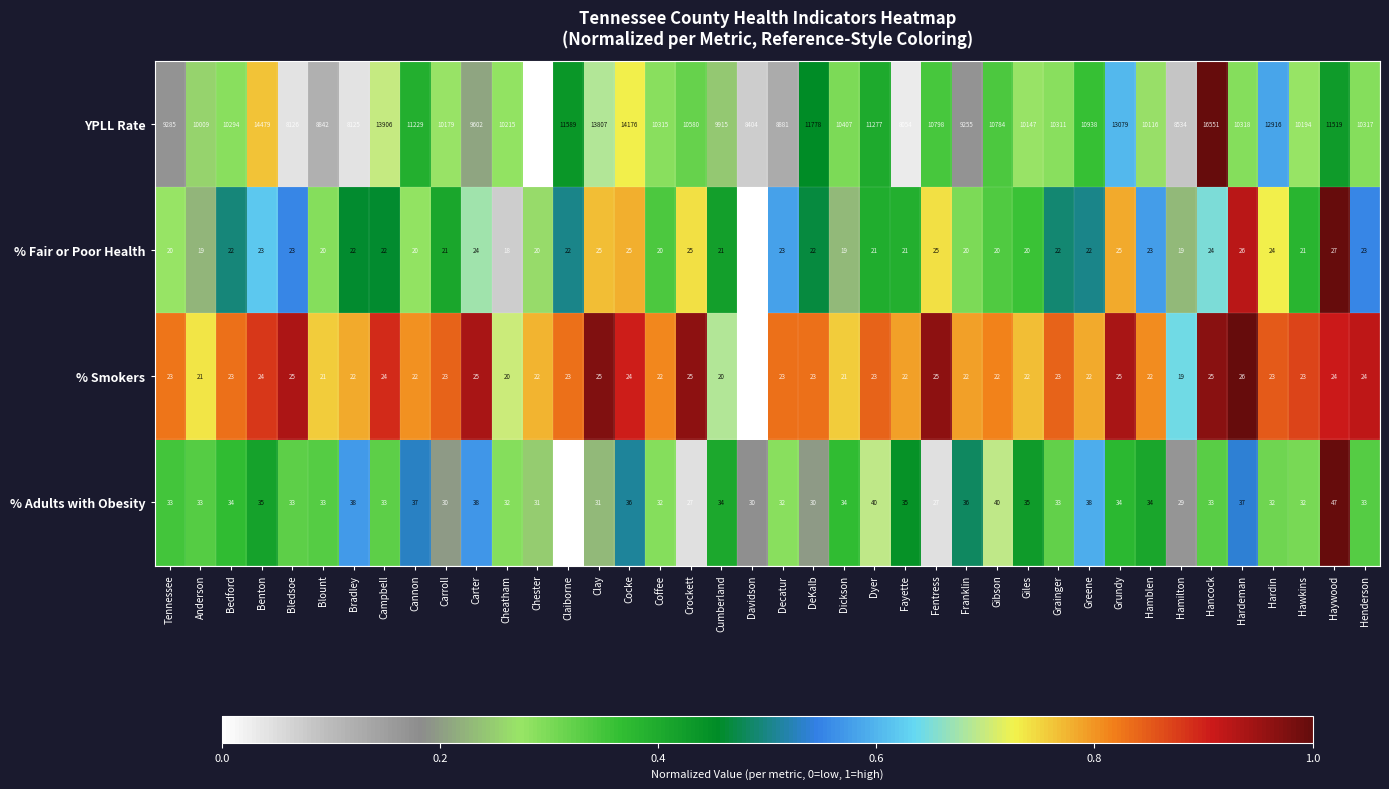

Is it true that % Adults with Obesity equals 33 at Tennessee?

True